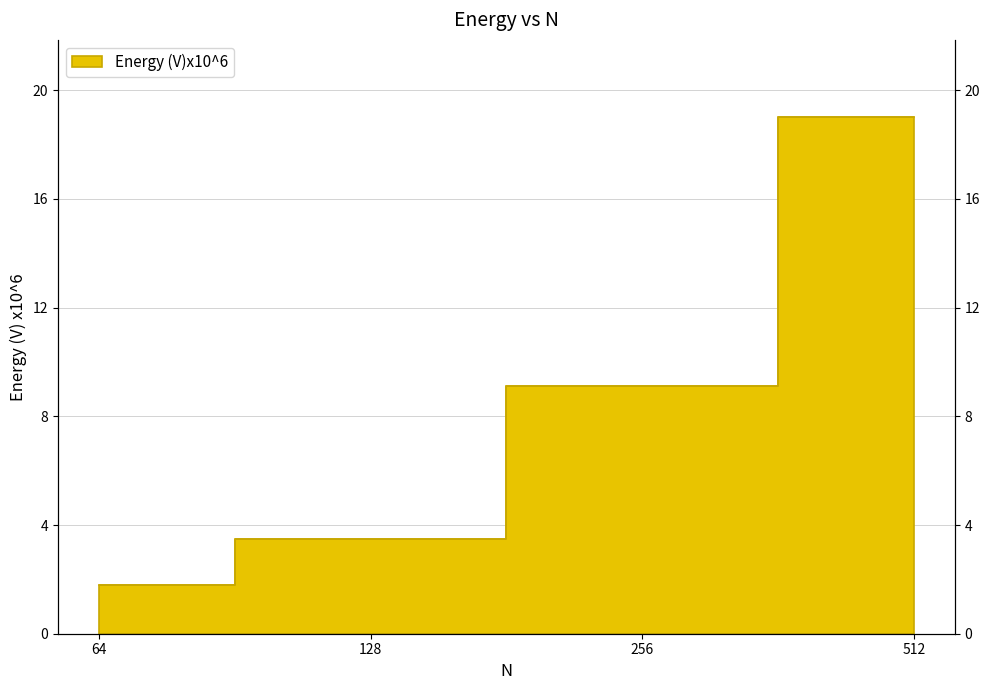

The value at 512 is 9.3. True or false?

False